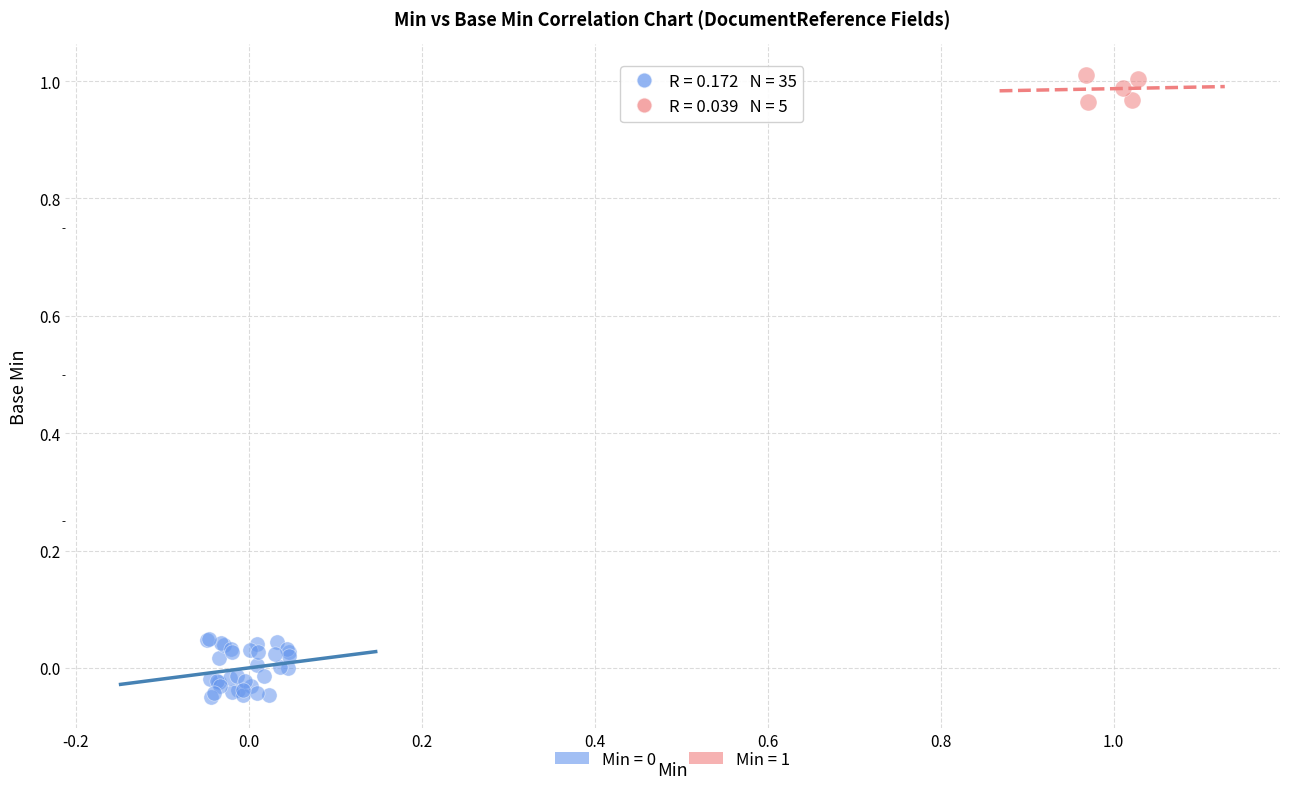

Which series reaches the maximum Y coordinate?

Min = 1